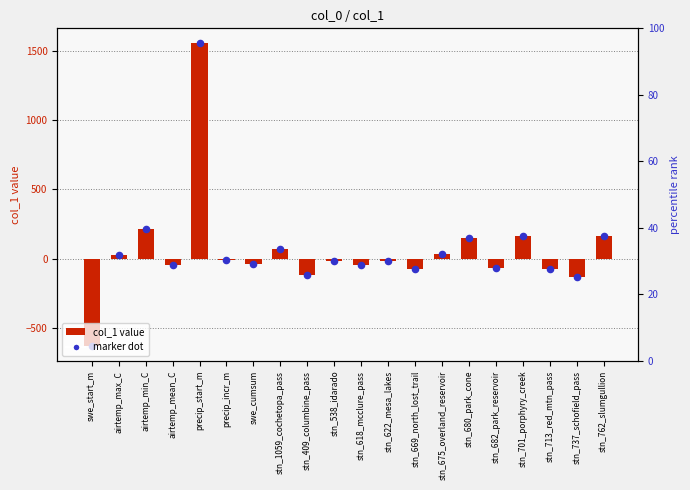

Which series has the widest spread of Y values?

col_1